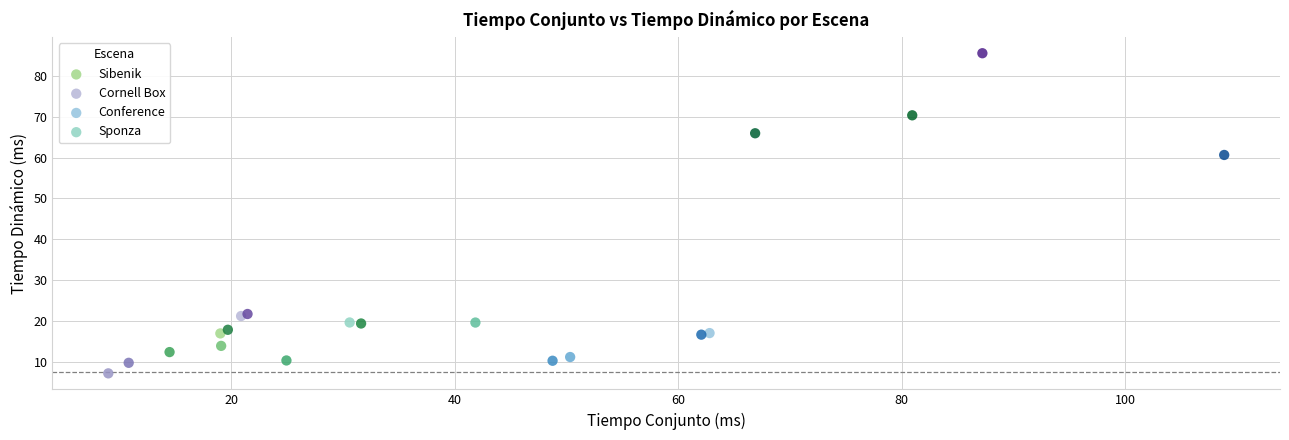

Which series contains the highest Y value?

Cornell Box